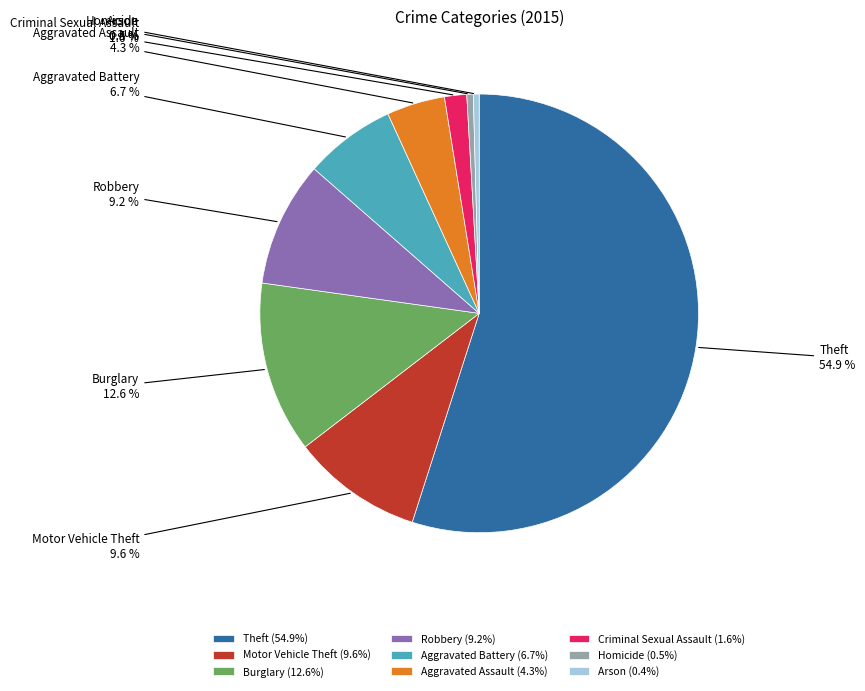

Is there any slice that represents more than half of the pie?

Yes